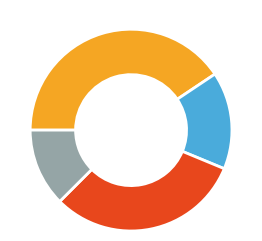

Is there a majority slice in this chart?

No